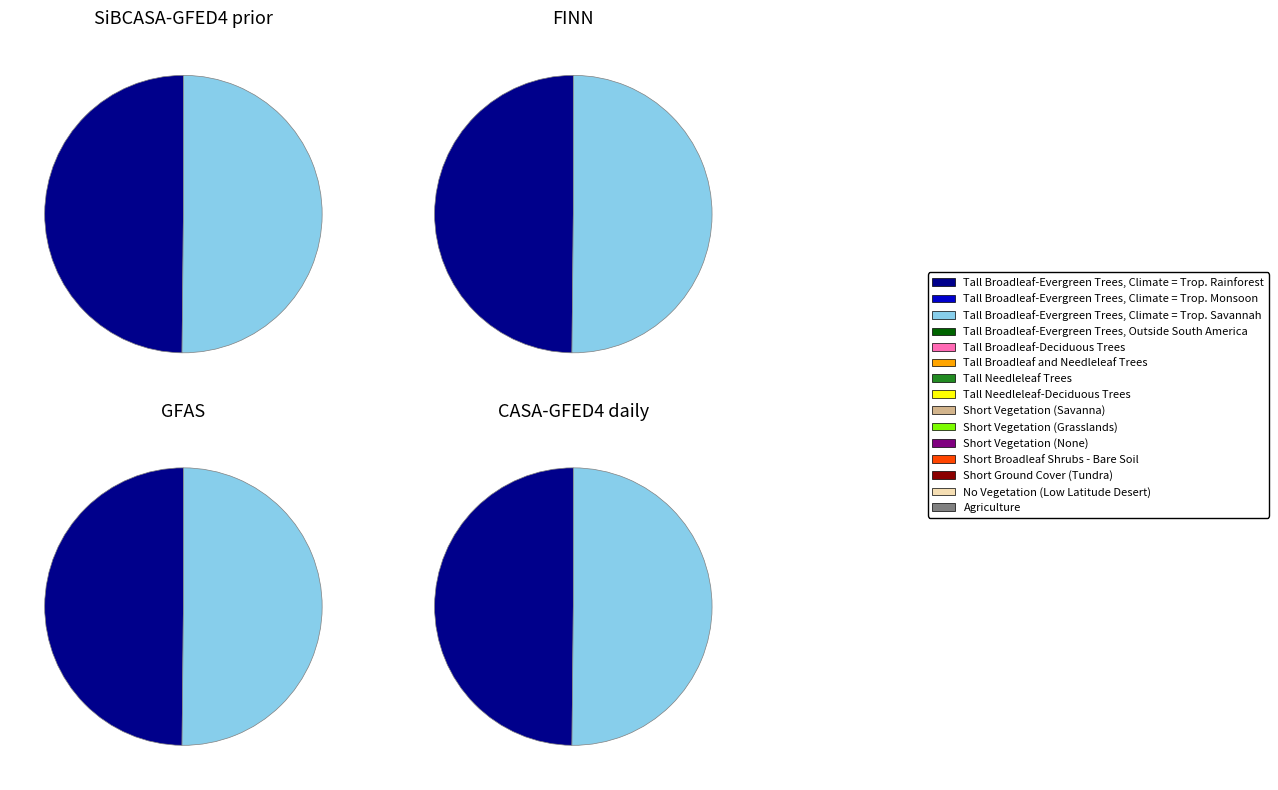

Does any single category account for the majority?

Yes